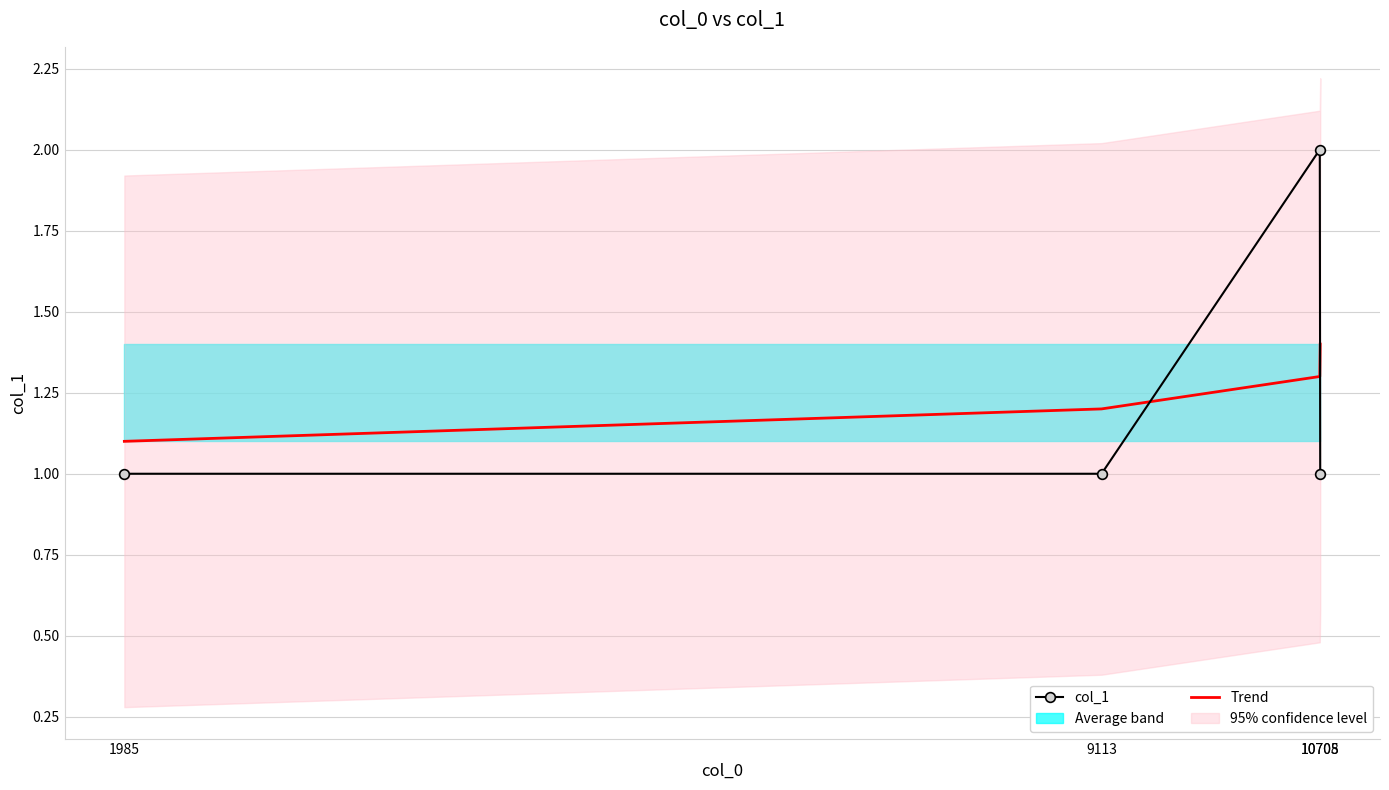

At how many categories does at least one series exceed 1?

4